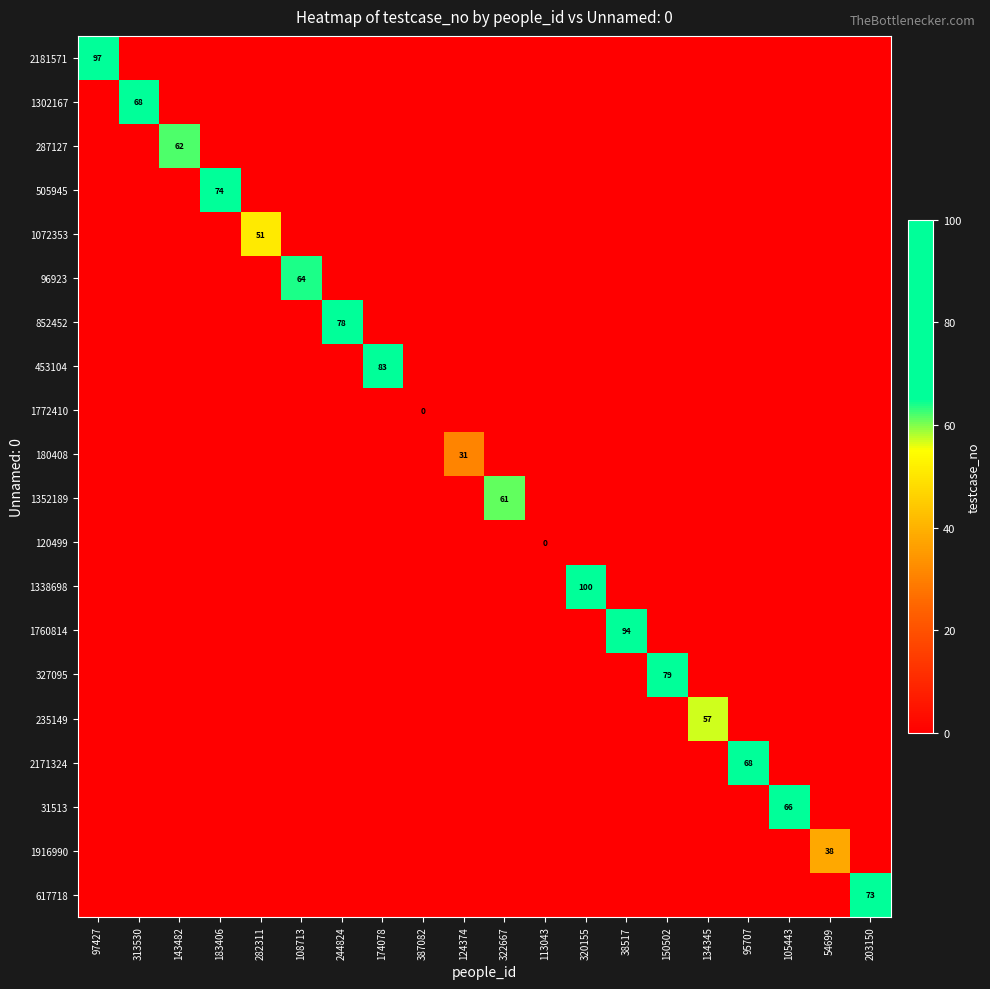

How many series are shown in this chart?

20